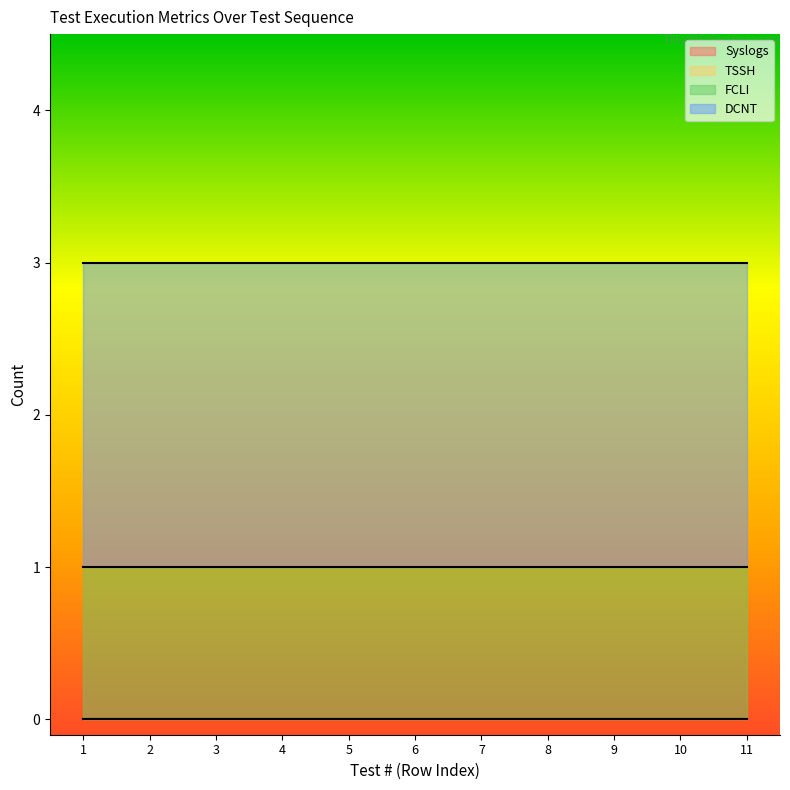

Does the chart have visible grid lines?

No